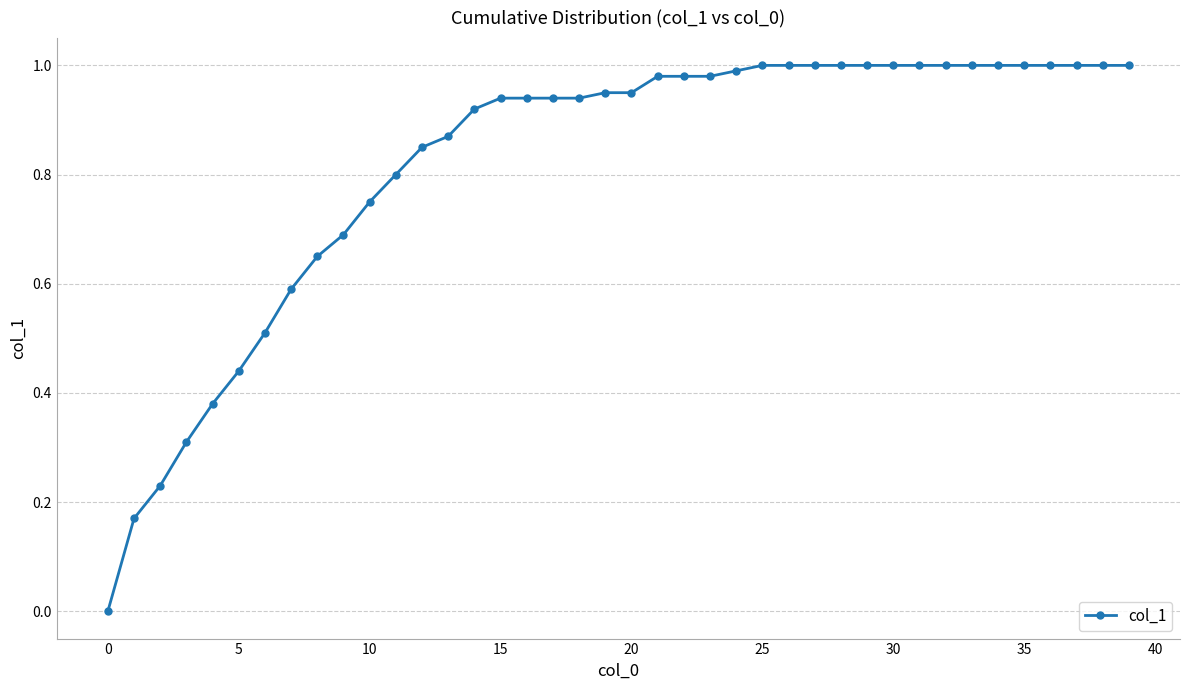

What is the sum of all values?

32.8